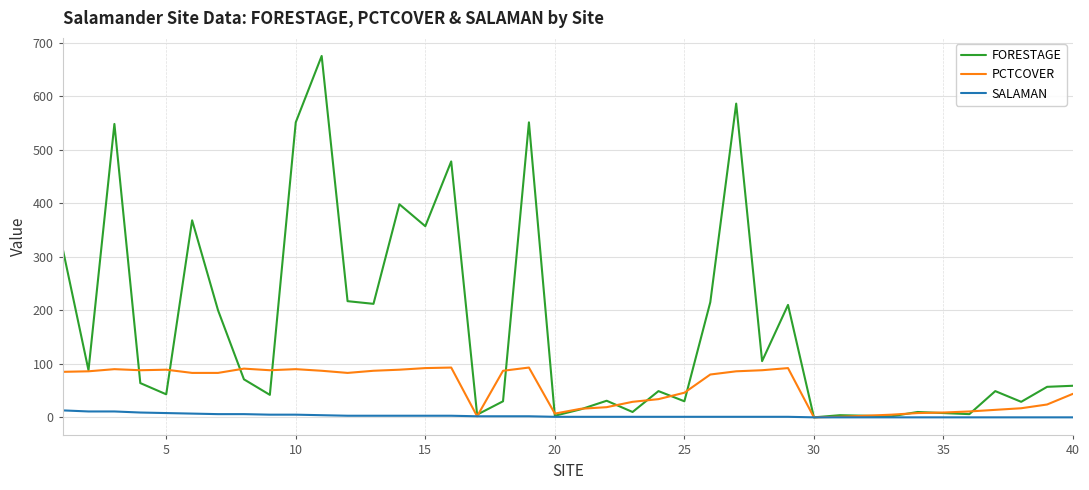

Is this an area chart (filled region under the line)?

No